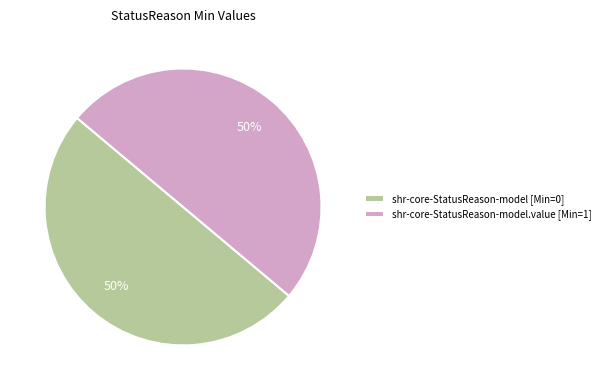

Is the sum of shr-core-StatusReason-model.value [Min=1] and shr-core-StatusReason-model [Min=0] greater than half?

Yes